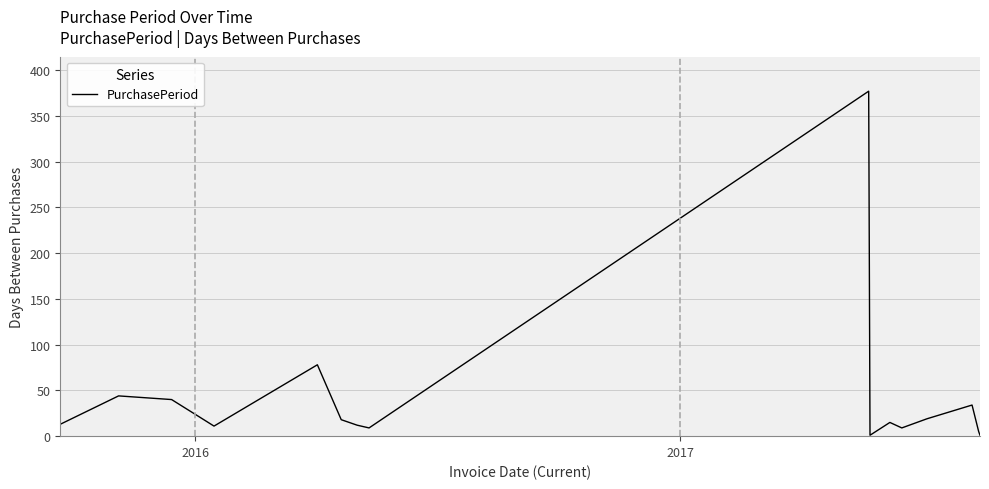

What is the difference between the maximum and minimum values?

376